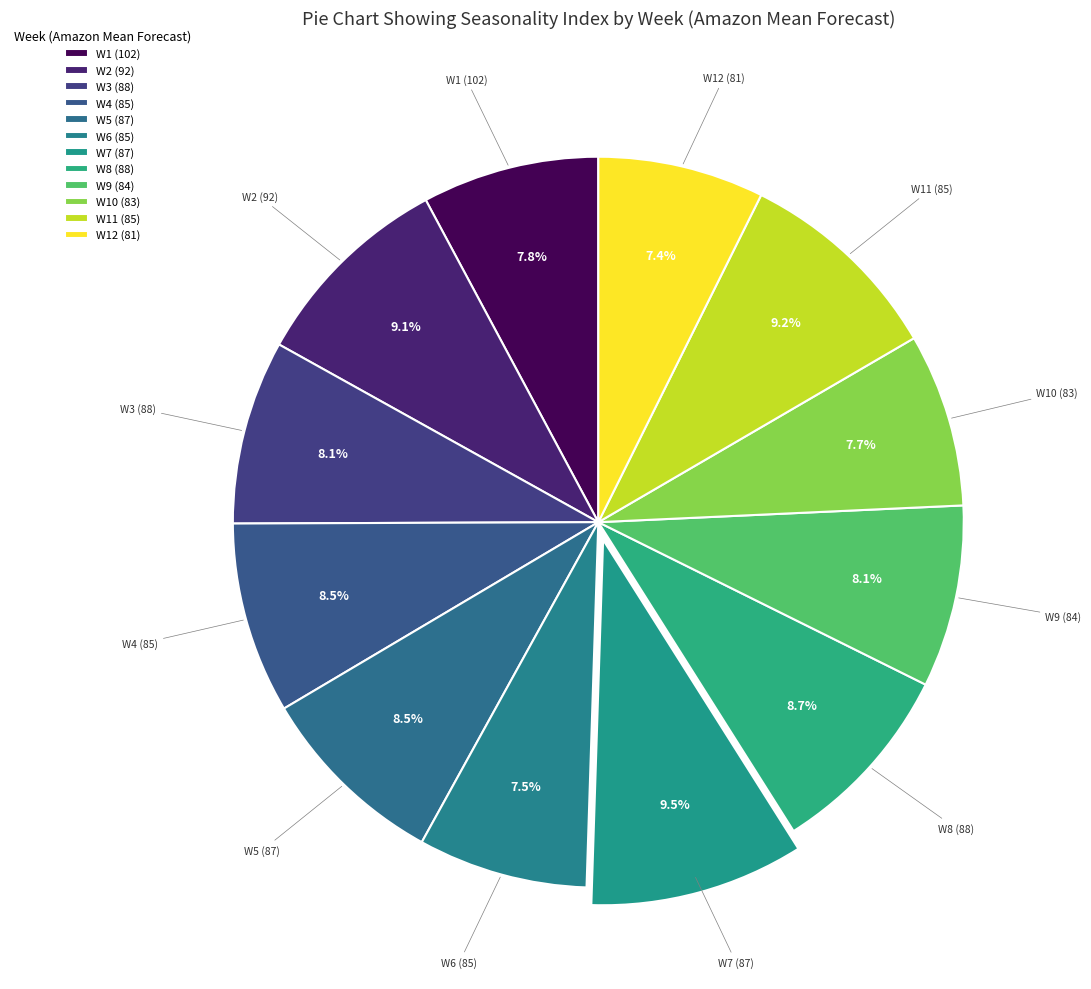

The W3 (88) slice represents 8% of the pie. True or false?

True